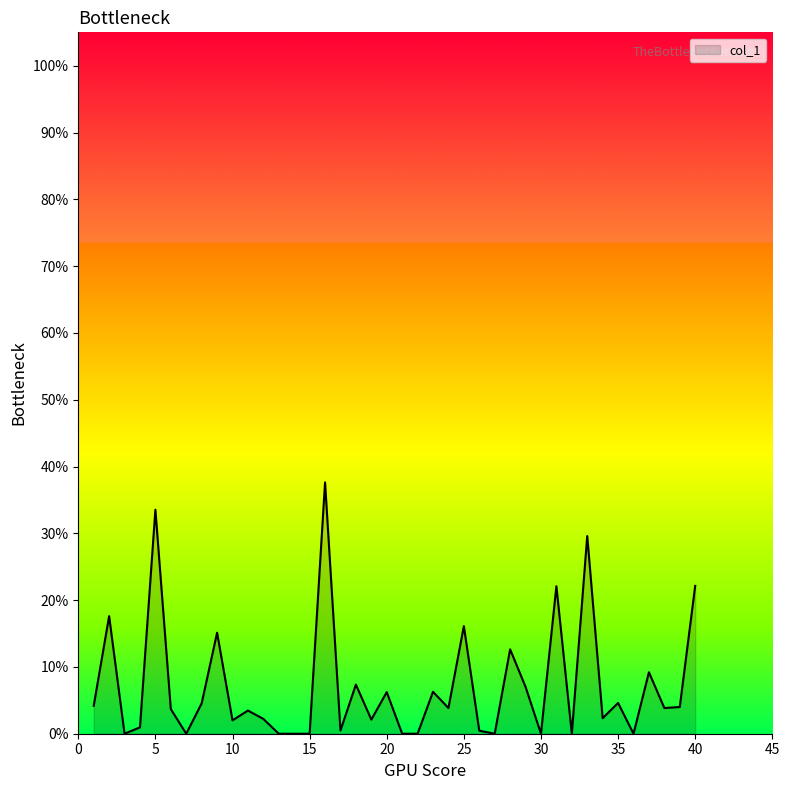

True or false: there are more than 0 points higher than both neighbors.

True